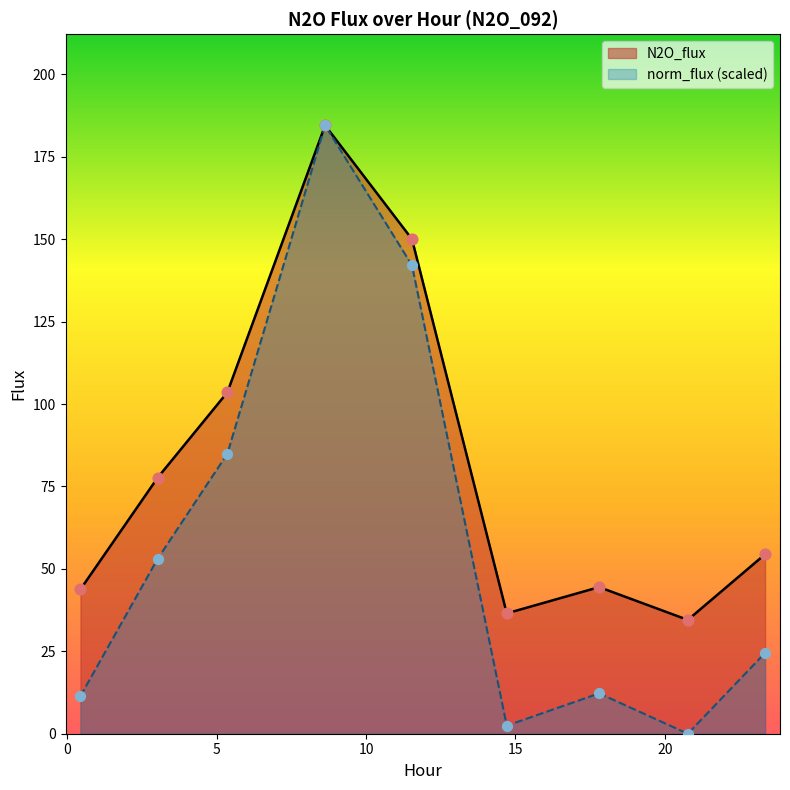

Is the value of N2O_flux at 0.436 greater than the value of norm_flux at 14.711?

Yes